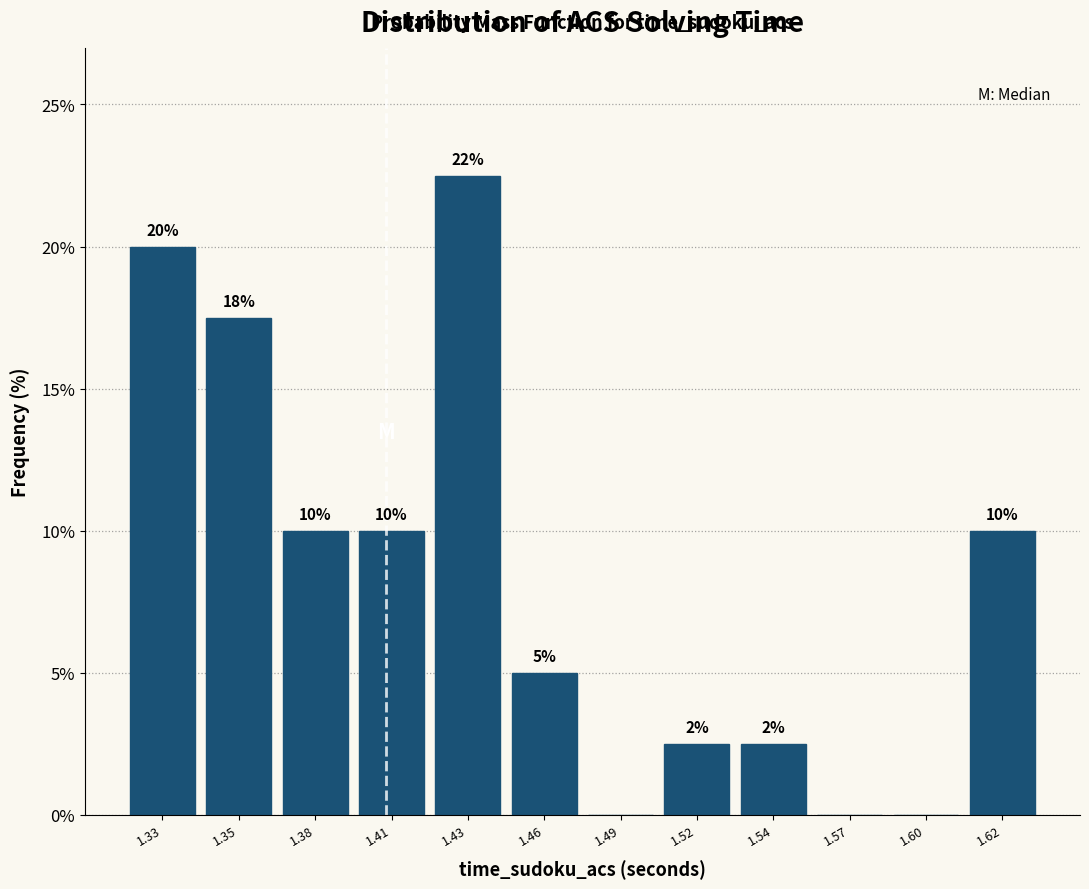

Is it true that the value at 1.38 is 10.0?

True